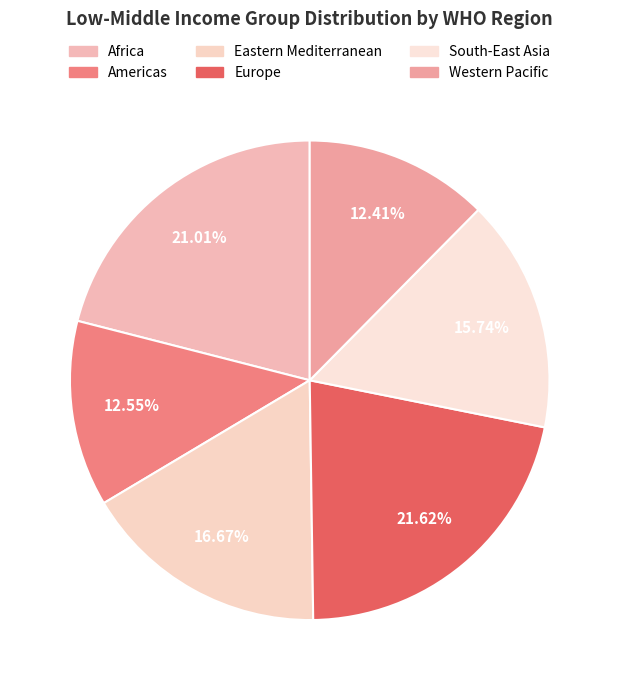

What percentage is the Americas slice, to the nearest percent?

13%